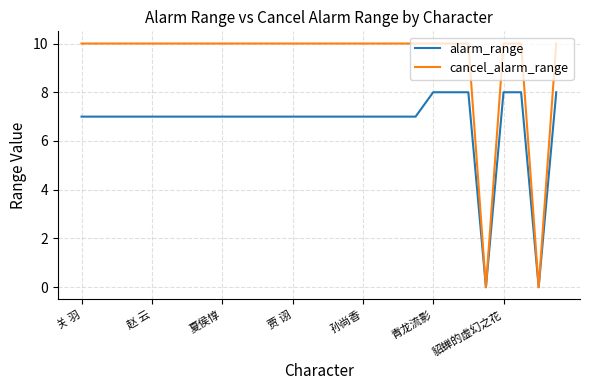

What is the highest value of the cancel_alarm_range series?

10